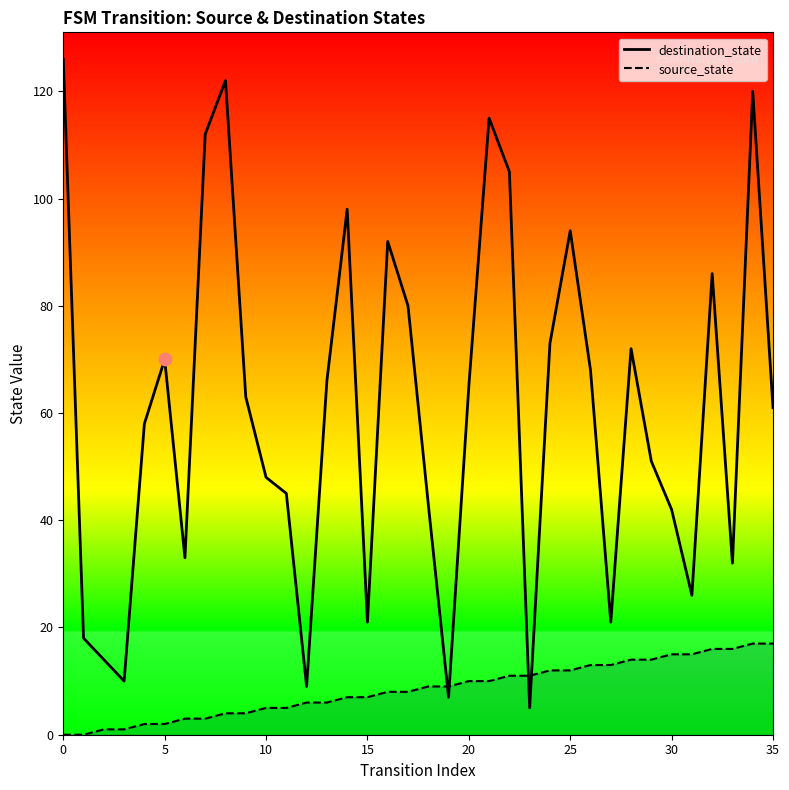

Which series reaches the minimum Y coordinate?

source_state